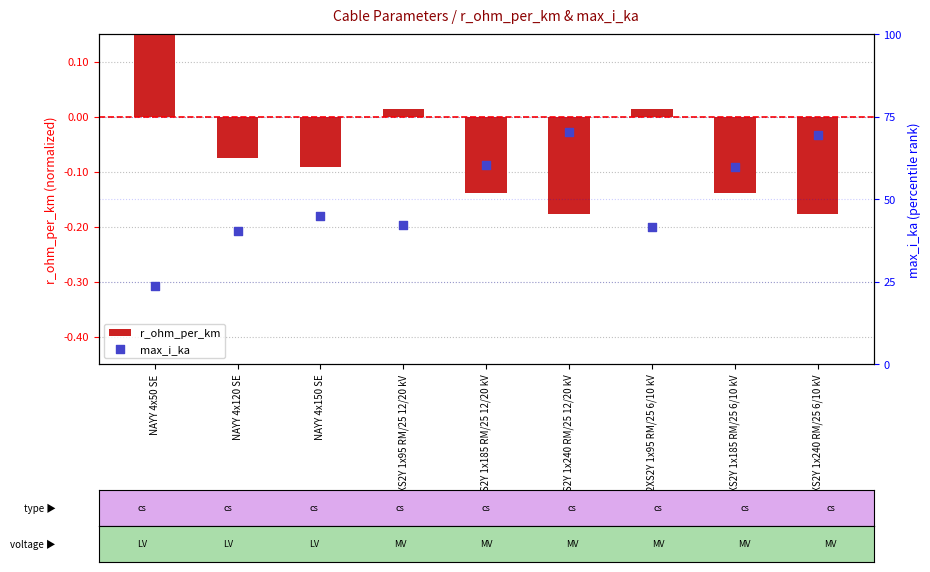

At which category is the sum across all series the highest?

NAYY 4x50 SE